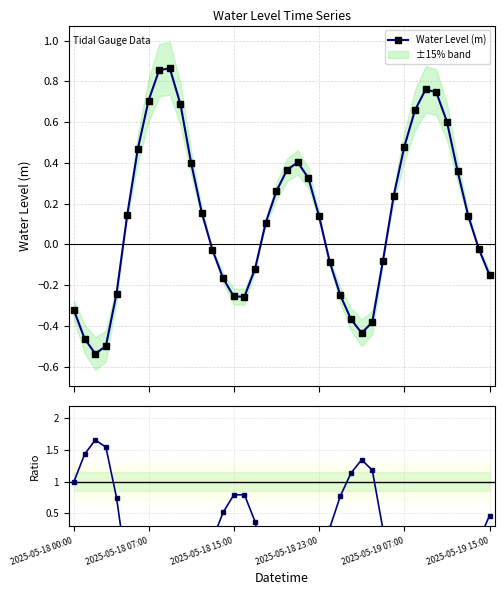

How many values in Ratio to first are above zero?

18